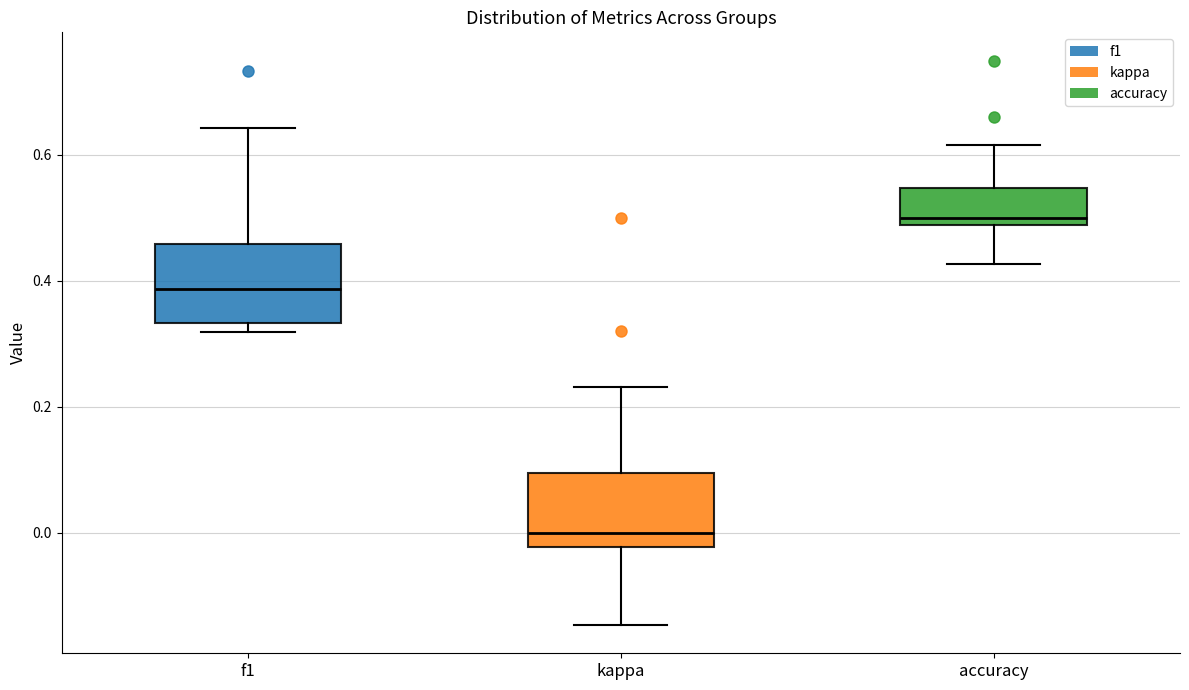

Reading left to right, read every box against the y-axis: the position of its median line, the range the box covers, and the ends of its whiskers. The values are not printed on the chart, so give them approximately, as read against the axis.

f1: median 0.38, box 0.34 to 0.46, whiskers 0.32 to 0.64
kappa: median 0.00, box -0.02 to 0.10, whiskers -0.14 to 0.24
accuracy: median 0.50, box 0.48 to 0.54, whiskers 0.42 to 0.62